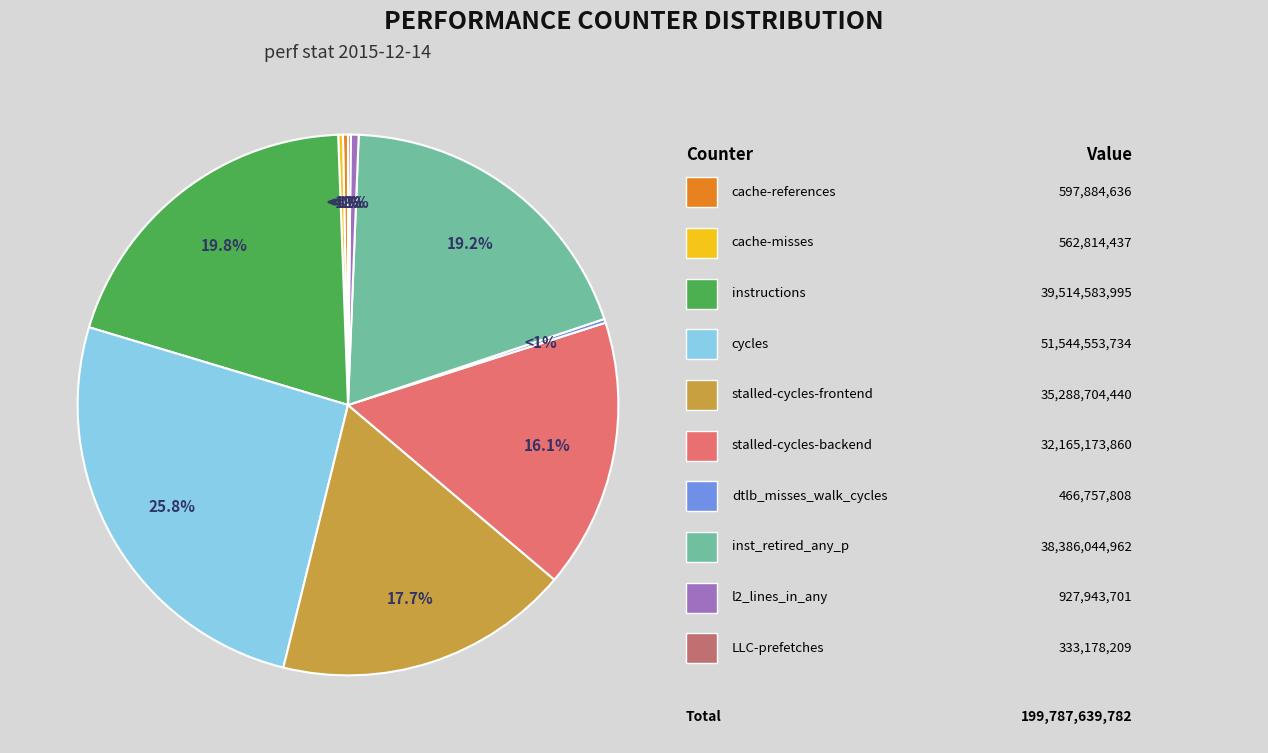

Which slice is the smallest?

LLC-prefetches